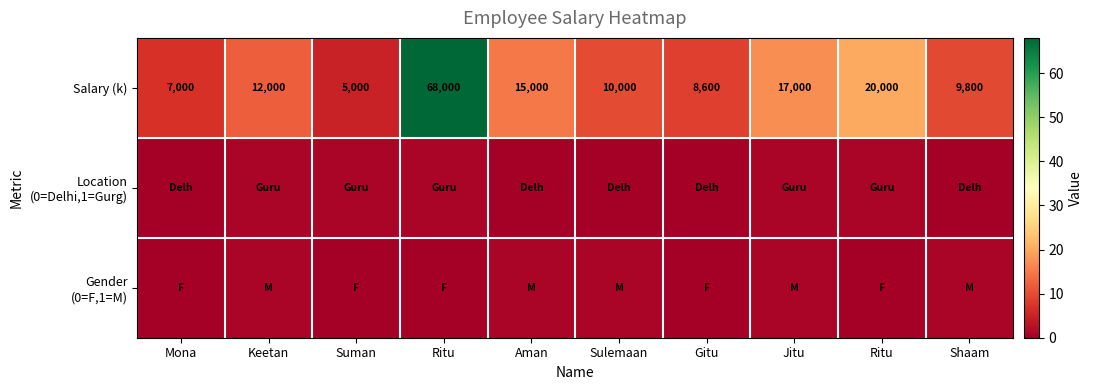

Rank the series by their maximum value, from lowest to highest.

Location (0=Delhi,1=Gurg), Gender (0=F,1=M), Salary (k)